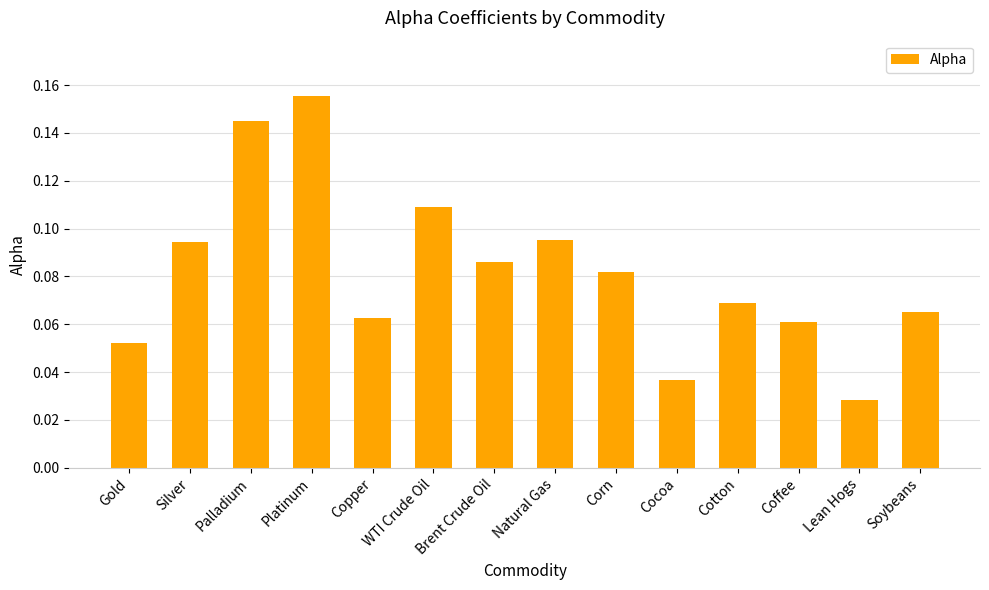

What is the sum of all values?

1.1